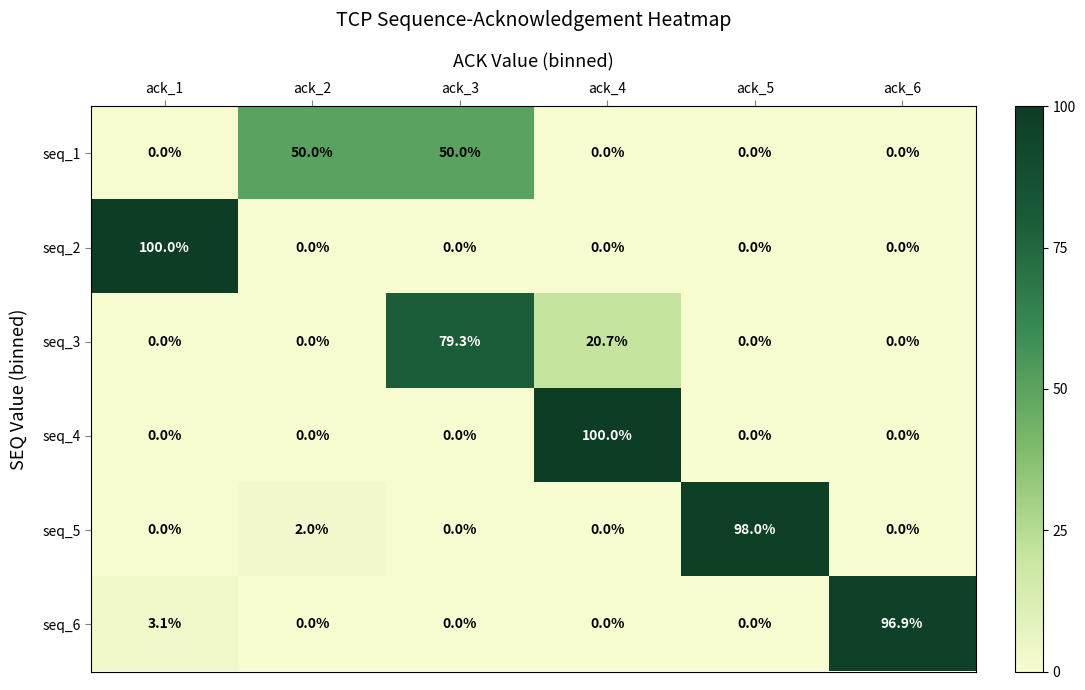

What is the highest value of the seq_6 series?

96.9